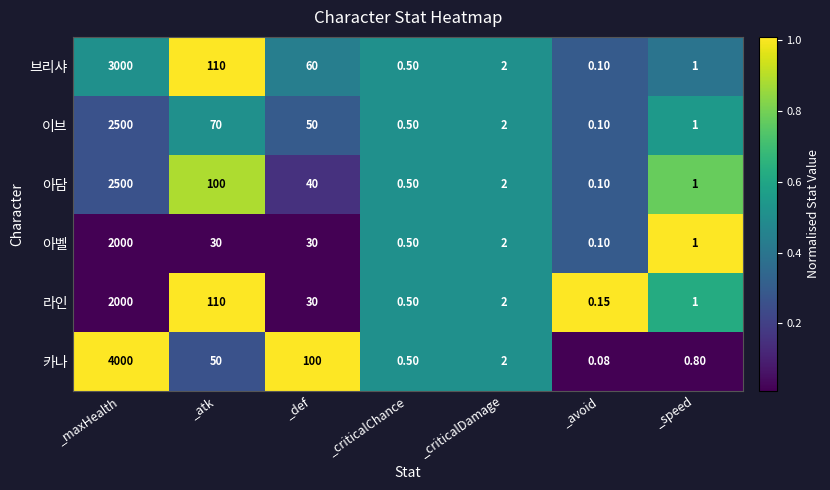

Which label corresponds to the largest value in the chart?

_maxHealth